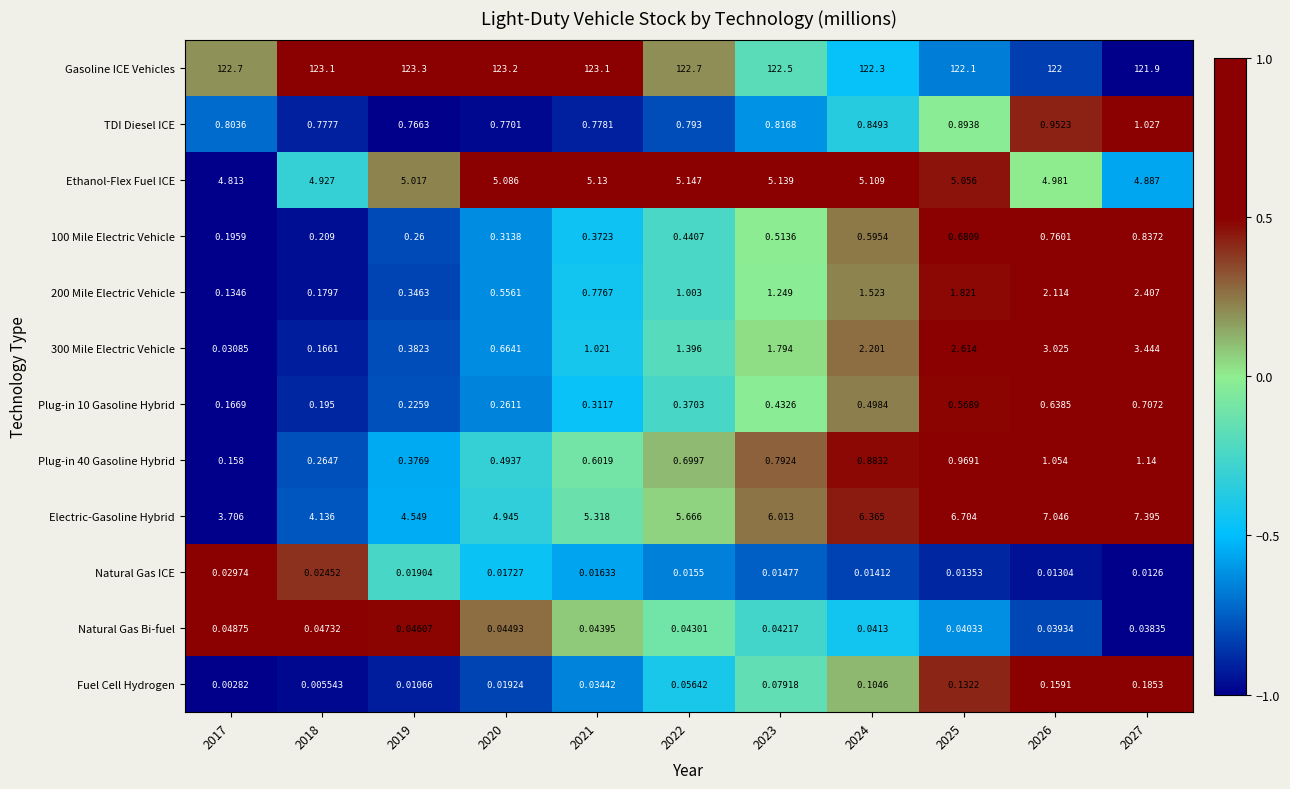

What is the total value across all series at 2023?

139.4